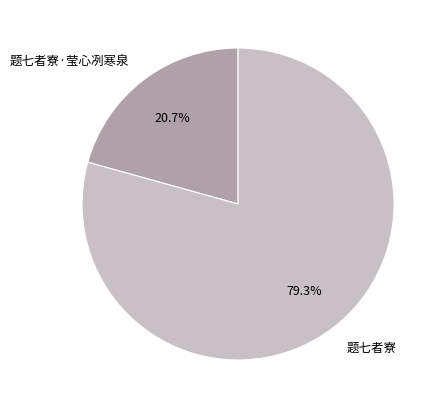

The 题七者寮·莹心冽寒泉 slice represents 6% of the pie. True or false?

False